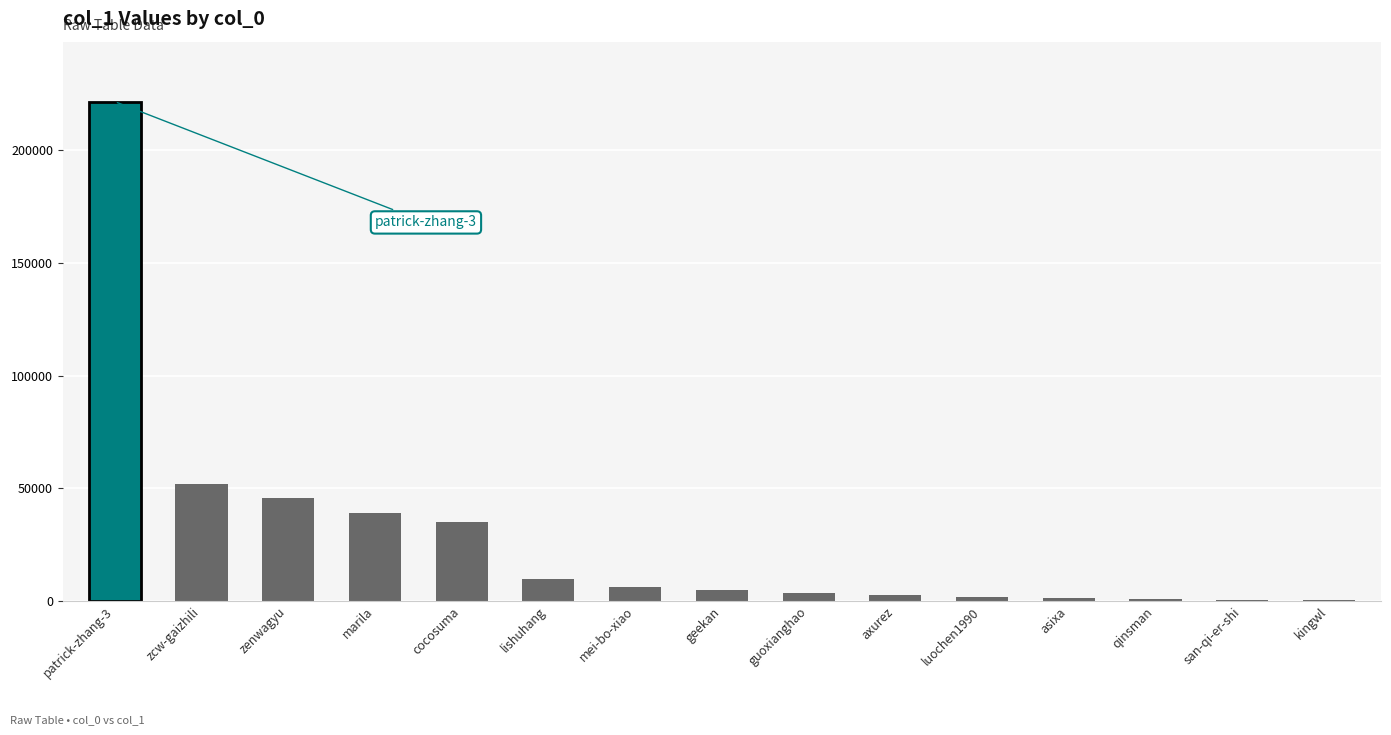

What value does the data have at lishuhang?

9892